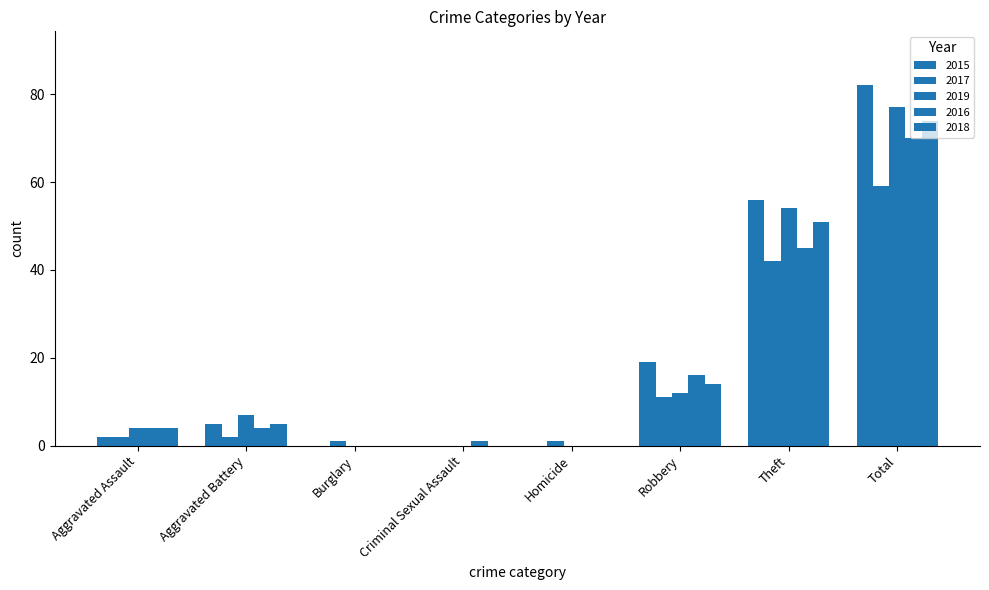

Are the bars horizontal?

No